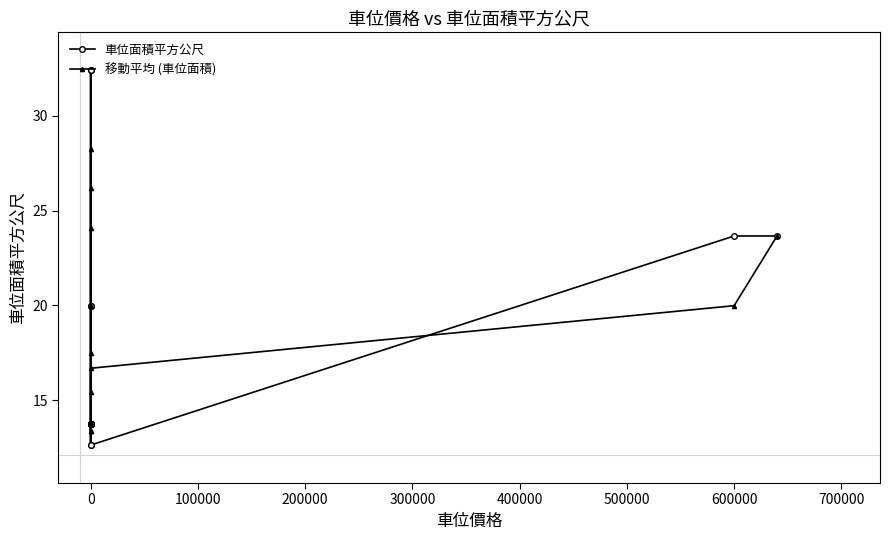

How many lines are shown in the chart?

2